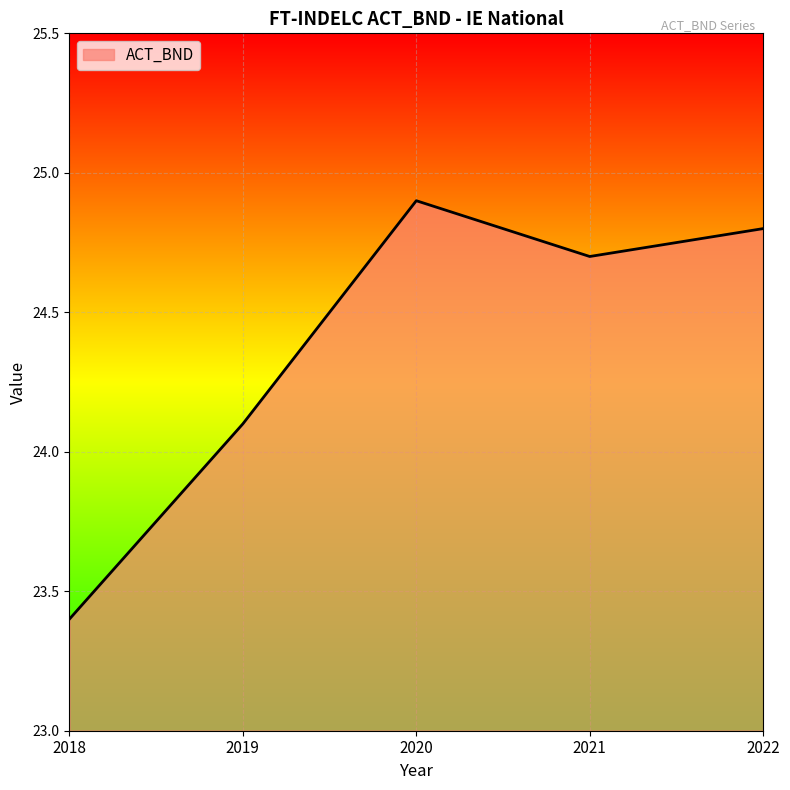

At which category does the chart reach its minimum across all series?

2018